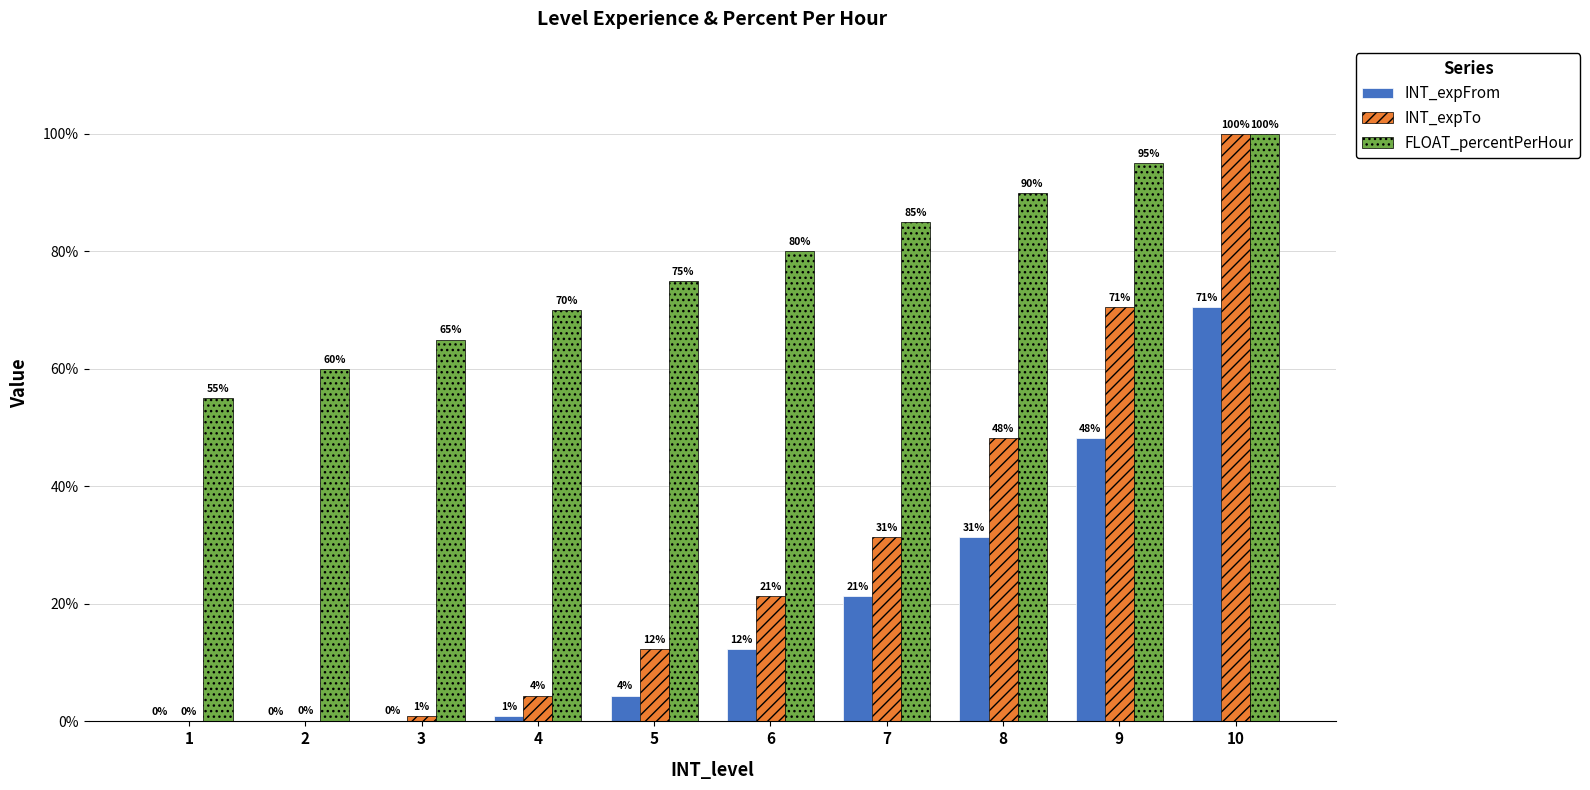

What are all the series names shown in the legend?

INT_expFrom, INT_expTo, FLOAT_percentPerHour